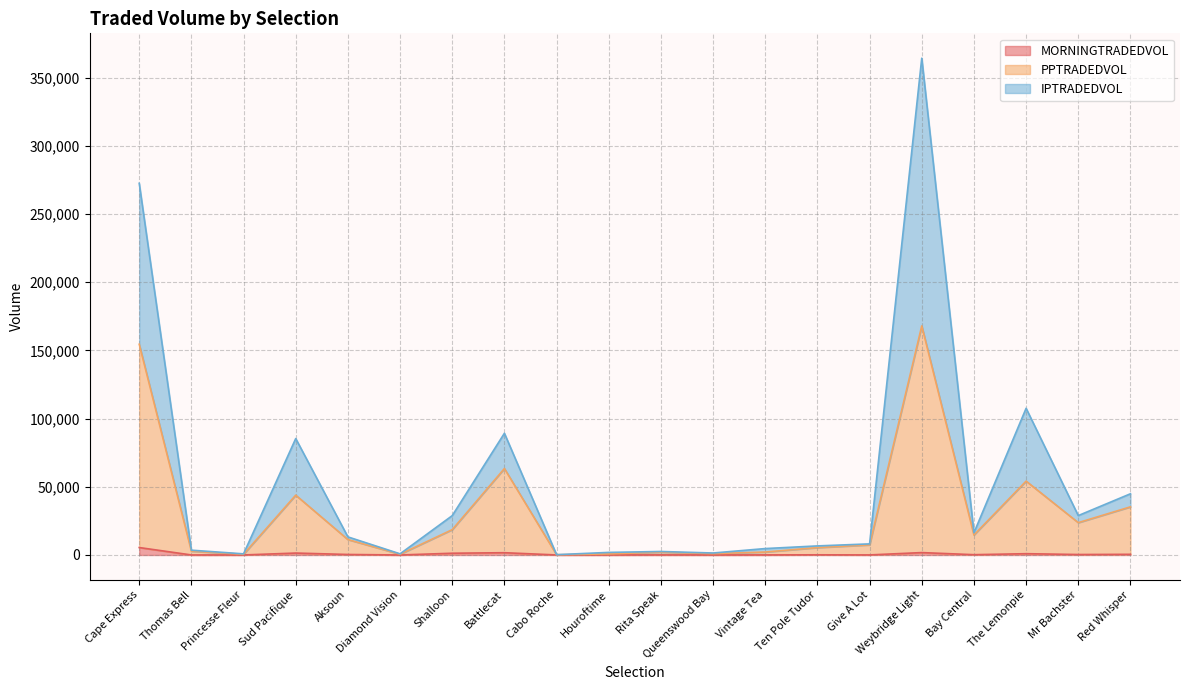

Where is PPTRADEDVOL nearest to the value 84055?

Battlecat